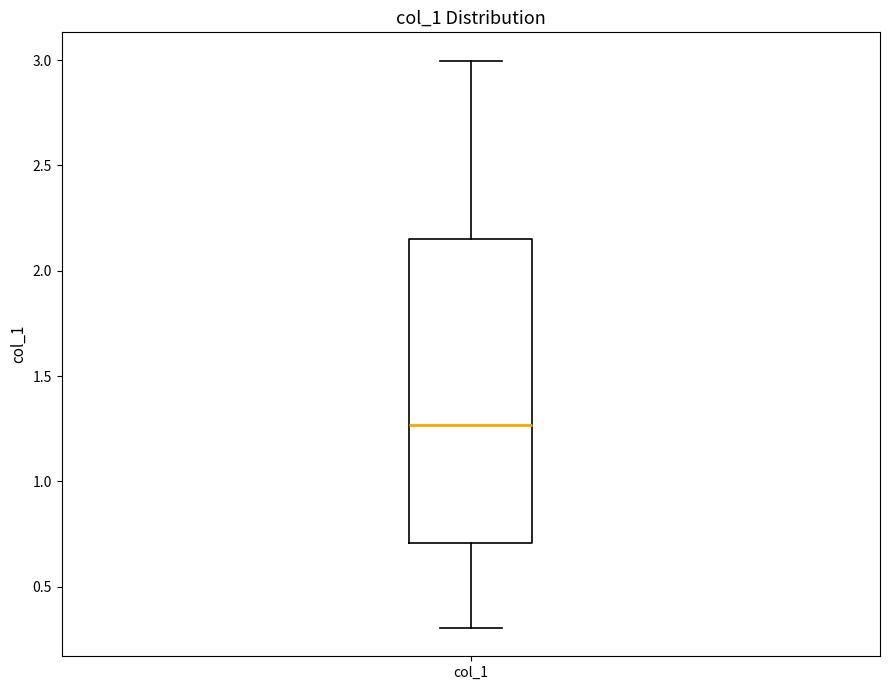

Read this box plot against the y-axis: the position of the median line, the range covered by the box, and the ends of both whiskers. The values are not printed on the chart, so give them approximately, as read against the axis.

median 1.25, box 0.70 to 2.15, whiskers 0.30 to 3.00